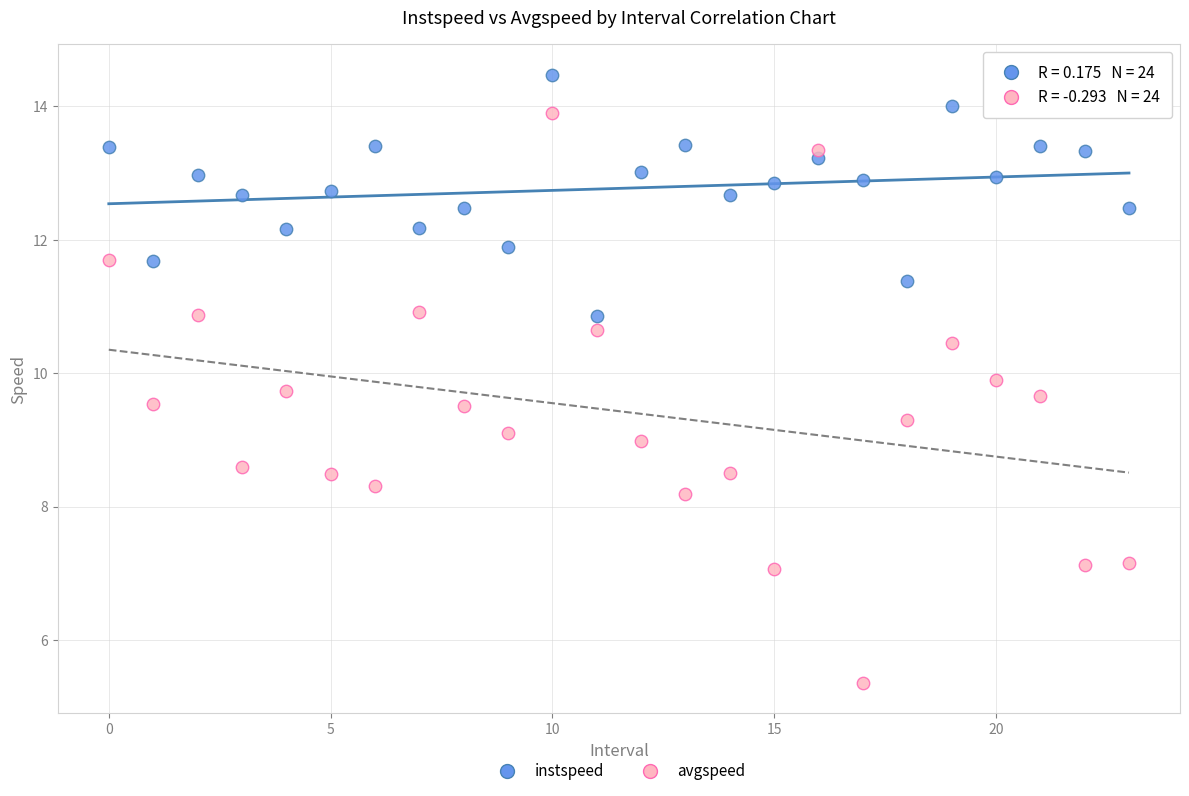

Which series has the widest spread of Y values?

avgspeed